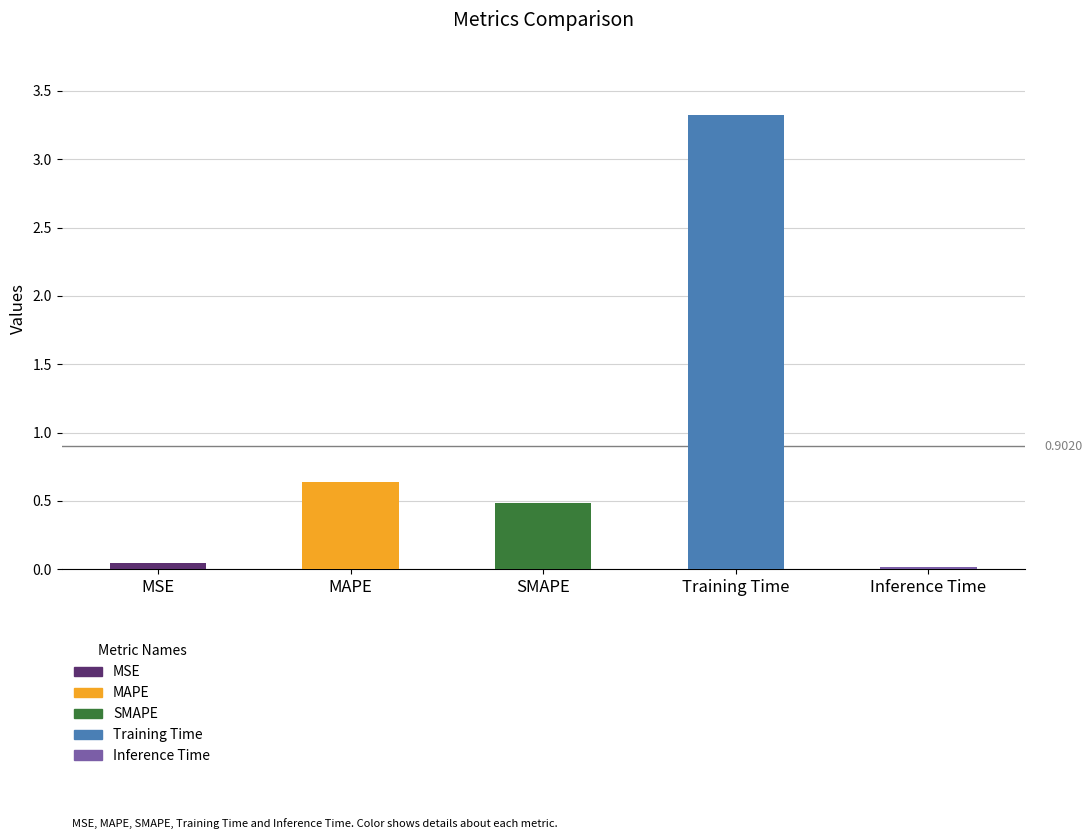

Which label corresponds to the largest value in the chart?

Training Time